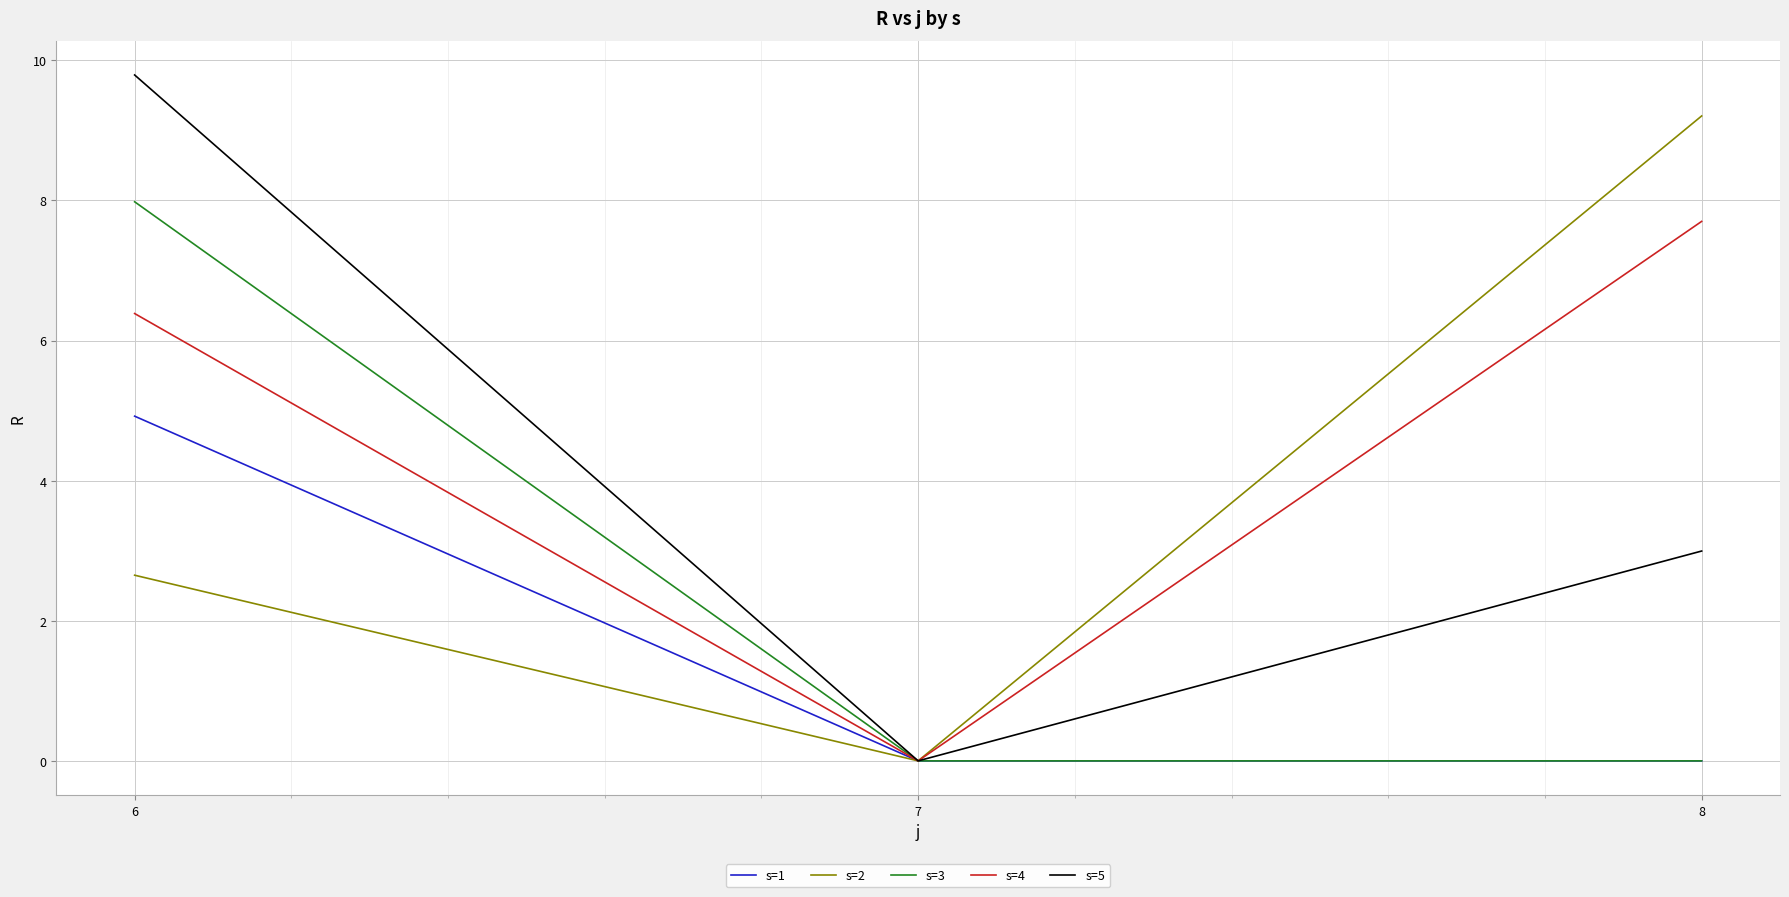

What are all the series names shown in the legend?

s=1, s=2, s=3, s=4, s=5